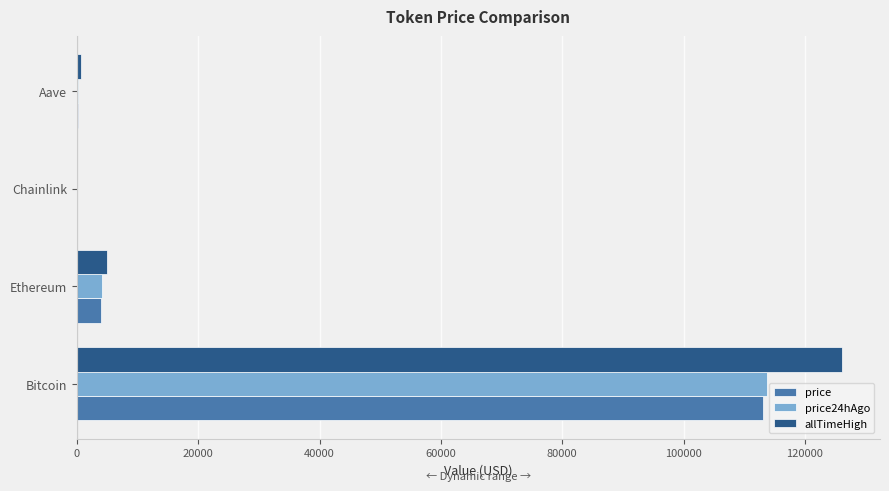

At which label is price closest to 56544?

Ethereum